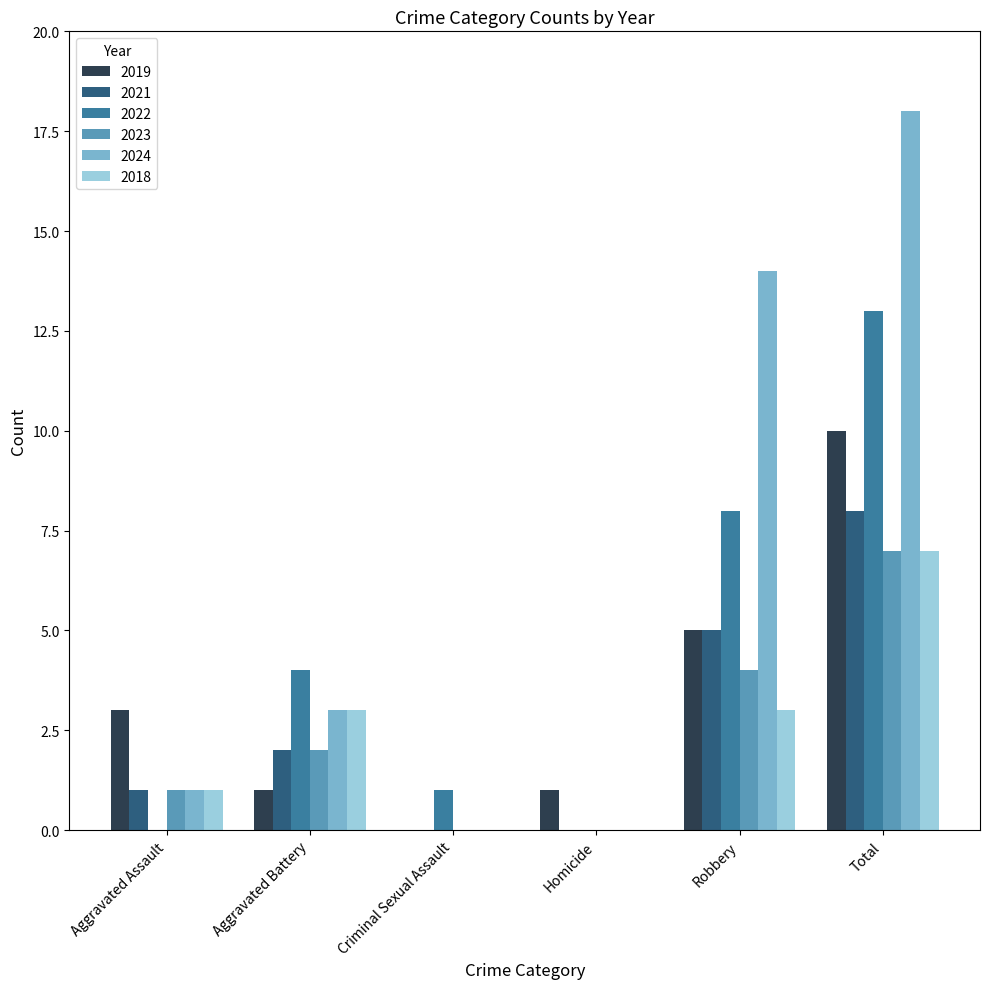

What are all the series names shown in the legend?

2019, 2021, 2022, 2023, 2024, 2018